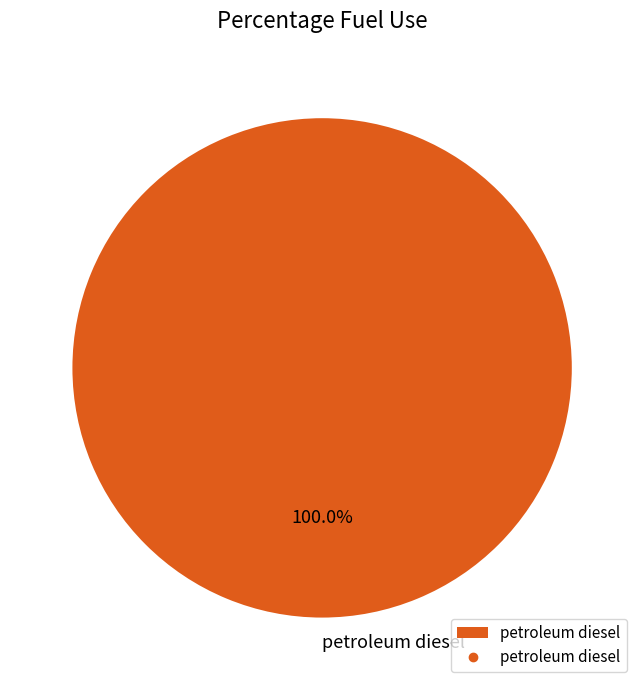

Which slice represents more than half of the pie?

petroleum diesel